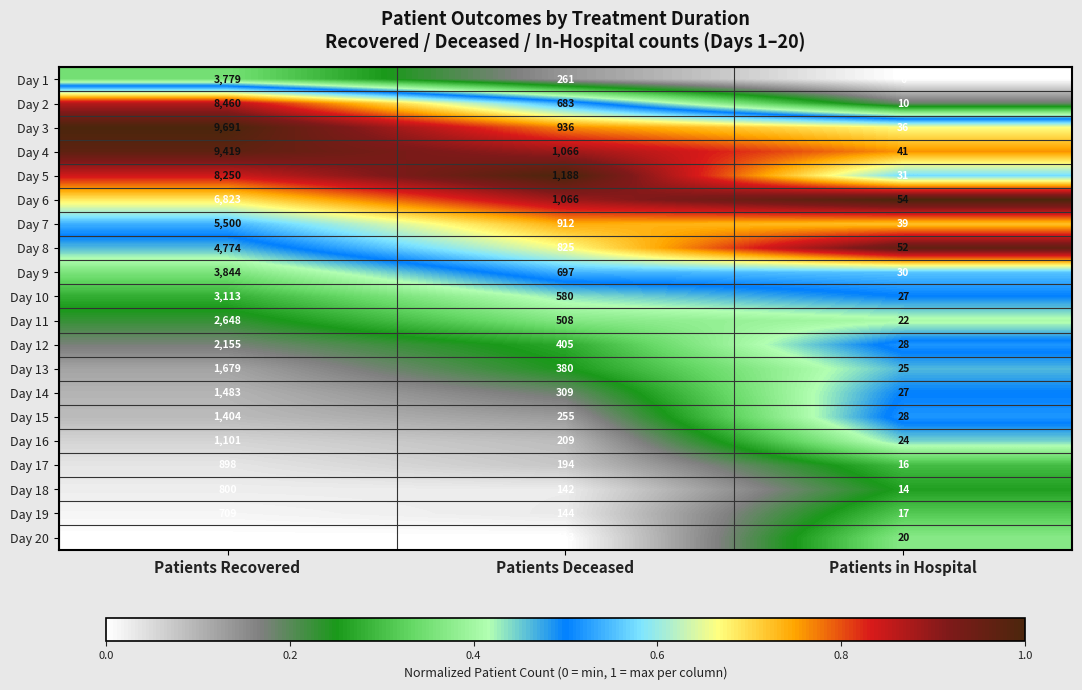

List the series in order of their peak value, lowest first.

Day 20, Day 19, Day 18, Day 17, Day 16, Day 15, Day 14, Day 13, Day 12, Day 11, Day 10, Day 1, Day 9, Day 8, Day 7, Day 6, Day 5, Day 2, Day 4, Day 3